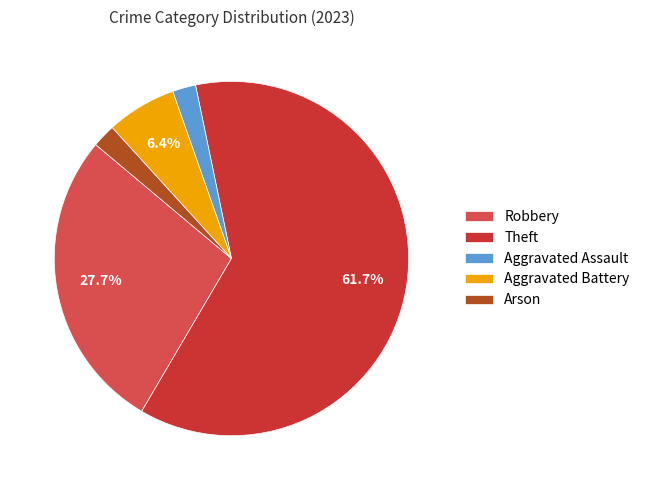

Between Aggravated Battery and Theft, which is larger?

Theft